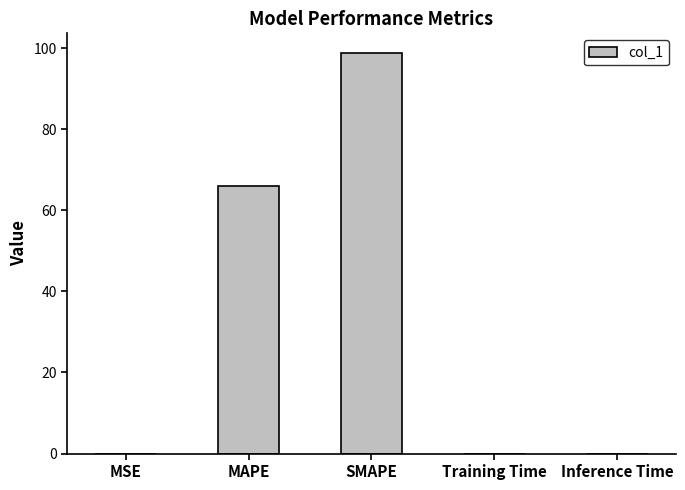

True or false: the data shows 0.0 at Training Time.

True